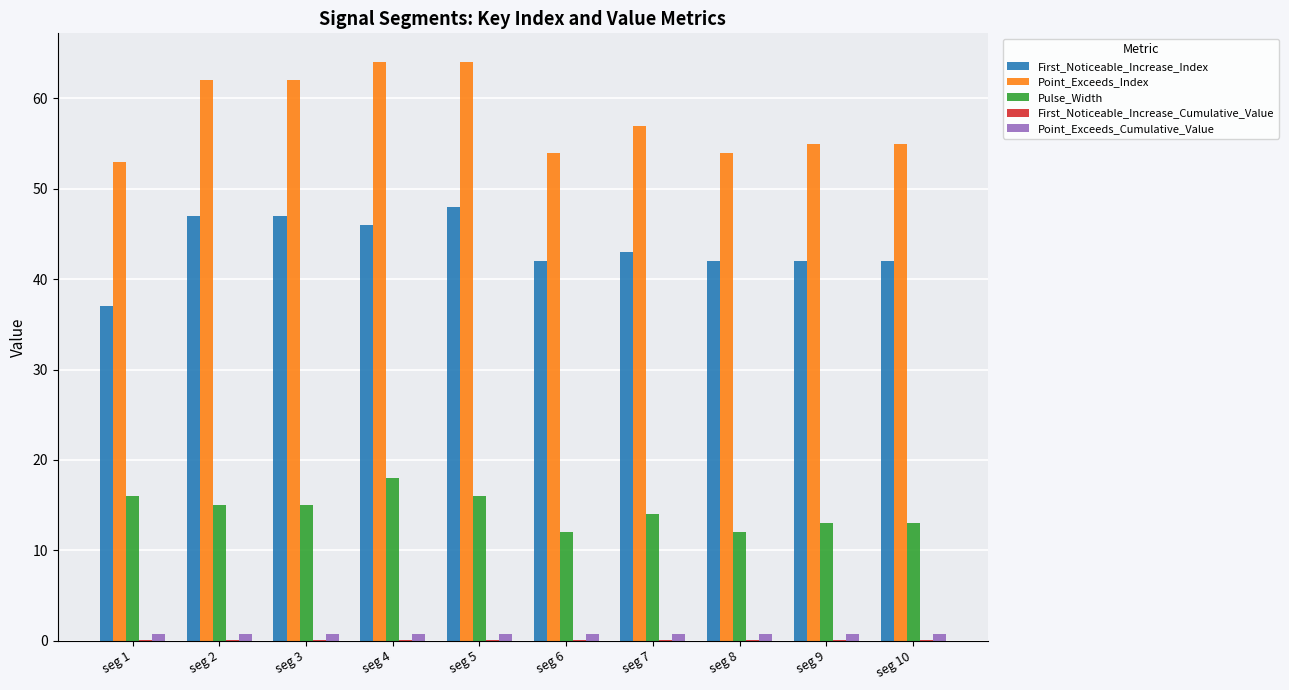

Is the value of Point_Exceeds_Cumulative_Value at seg 5 greater than the value of First_Noticeable_Increase_Index at seg 10?

No